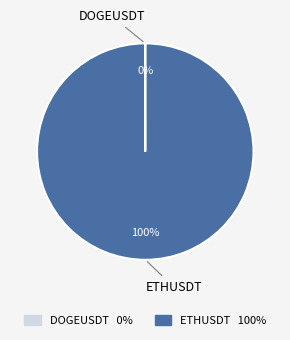

To the nearest percent, what is the average slice percentage?

50%